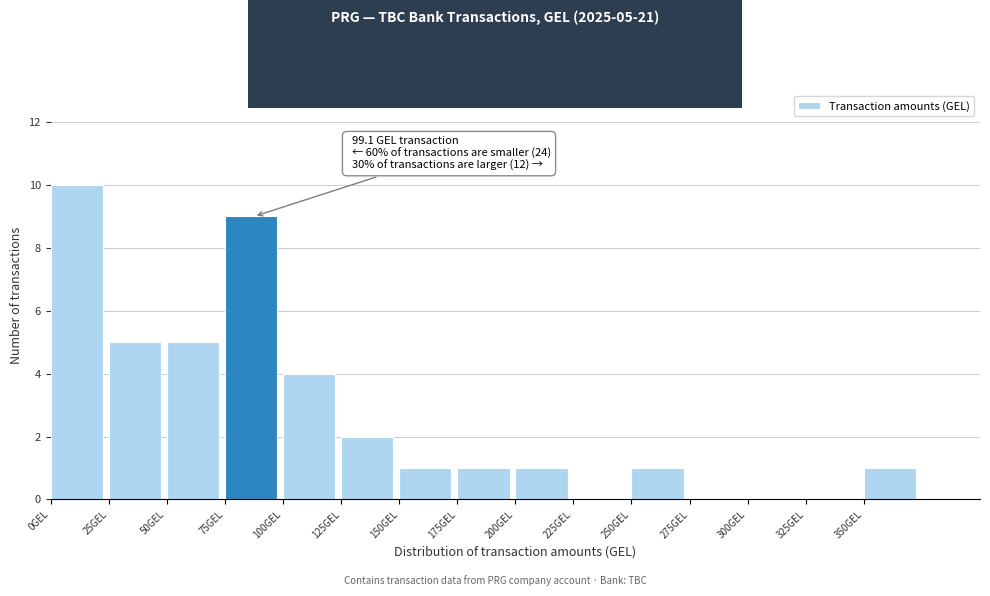

Over which range of the x-axis is the bar tallest?

0 to 25